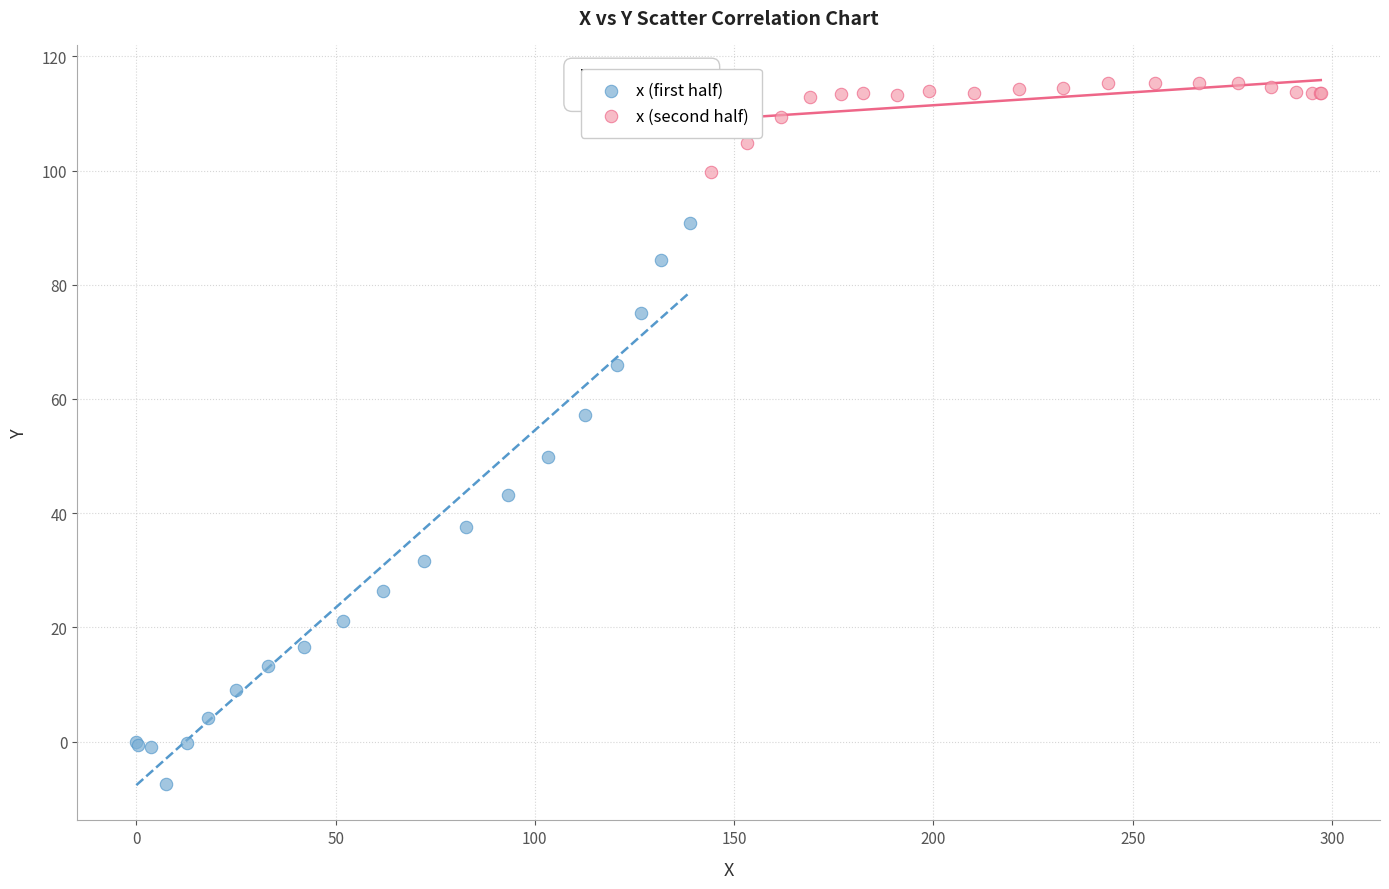

Which series contains the highest Y value?

x (second half)